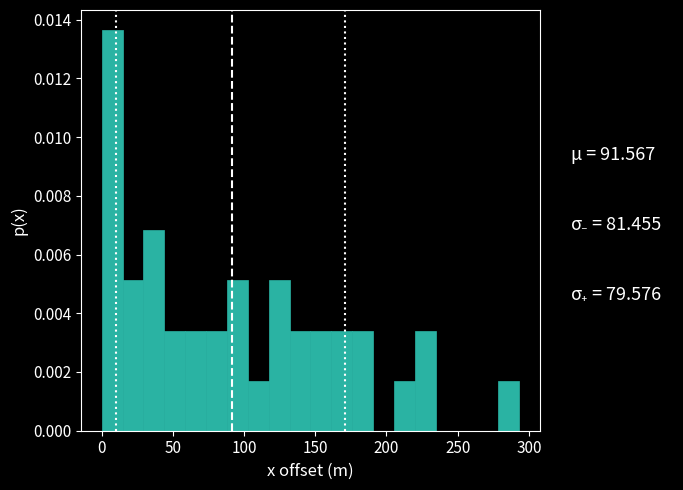

Read against the x-axis, roughly where is the centre of the tallest bar?

5